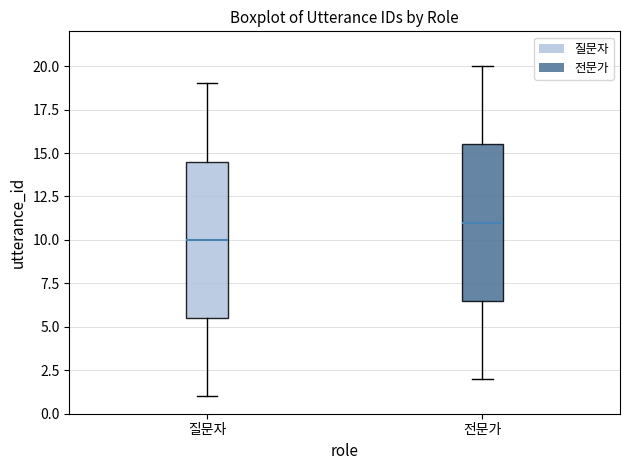

Which box's median line is the highest?

전문가